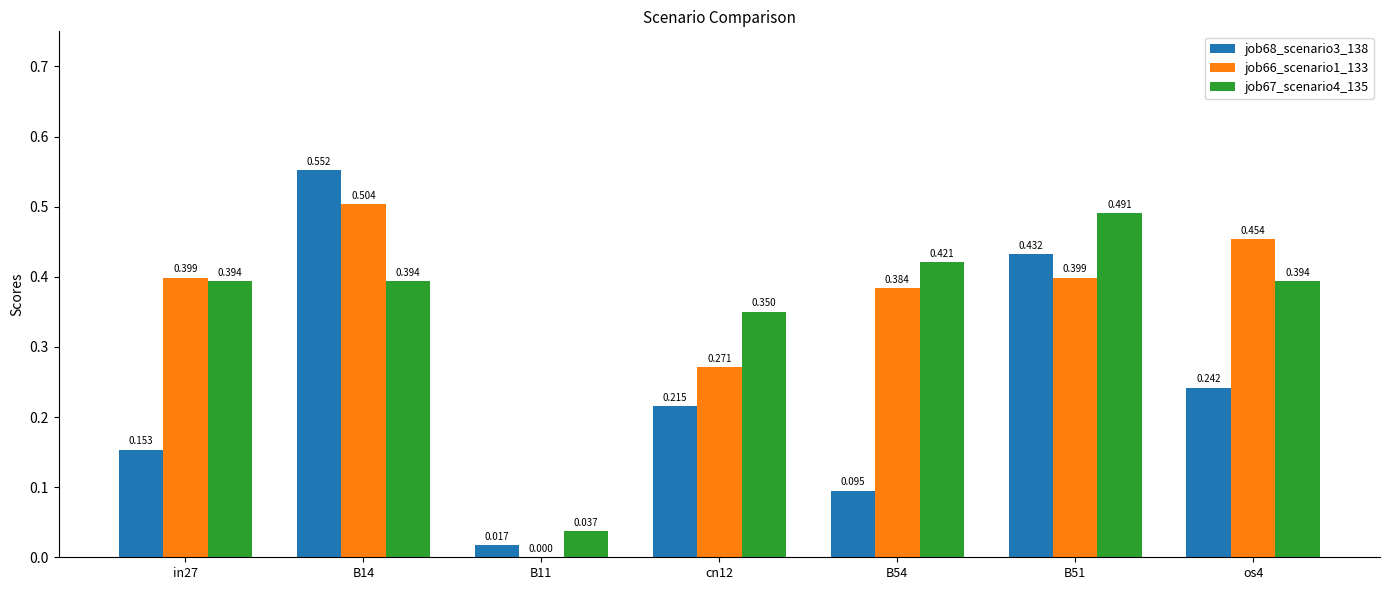

Is the value of job66_scenario1_133 at B51 greater than the value of job67_scenario4_135 at in27?

Yes